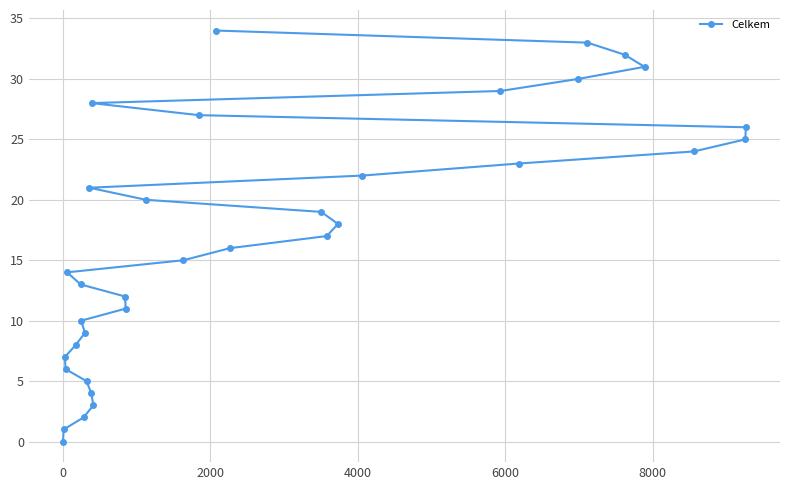

What is the average value?

17